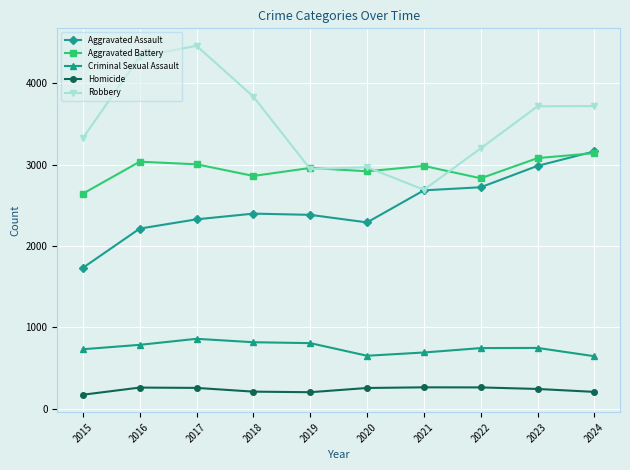

What is the difference between the highest and lowest values at 2024?

3511